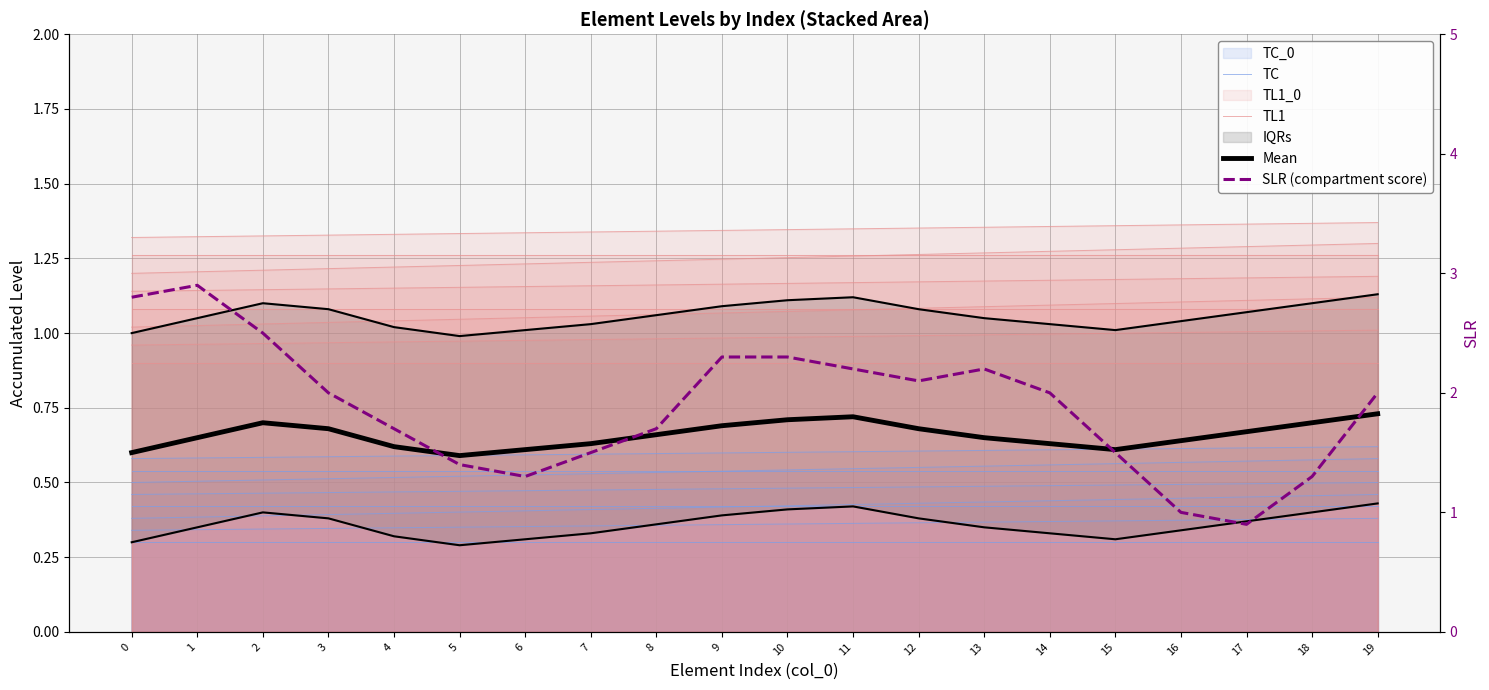

What is the total value across all series at 7?

3.3